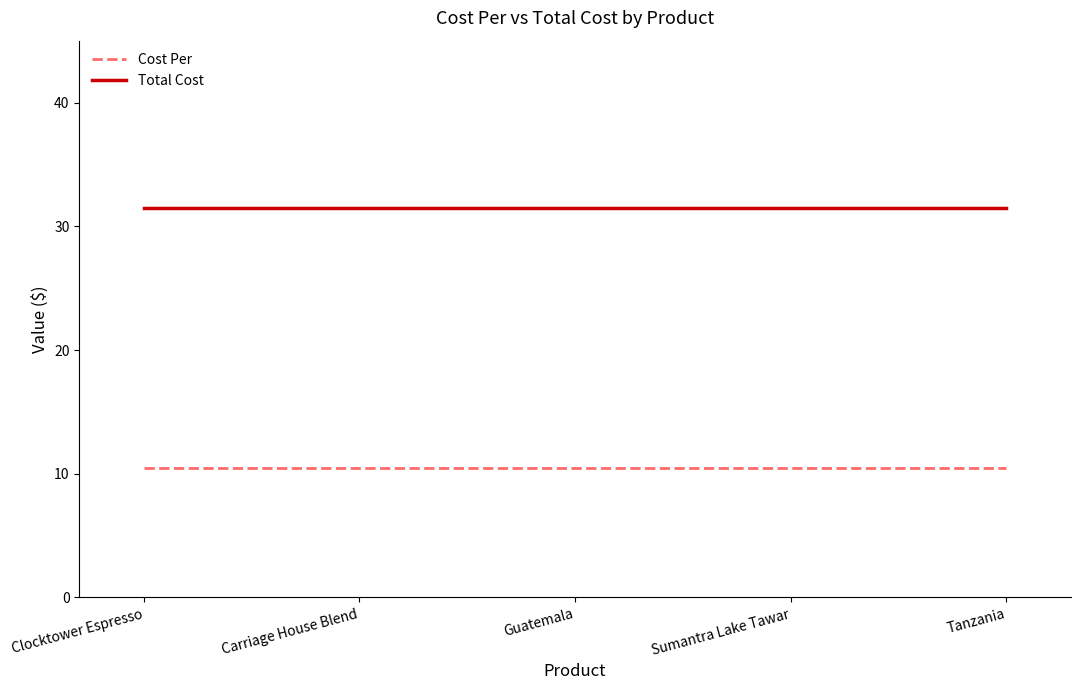

What position from the right is Sumantra Lake Tawar?

2